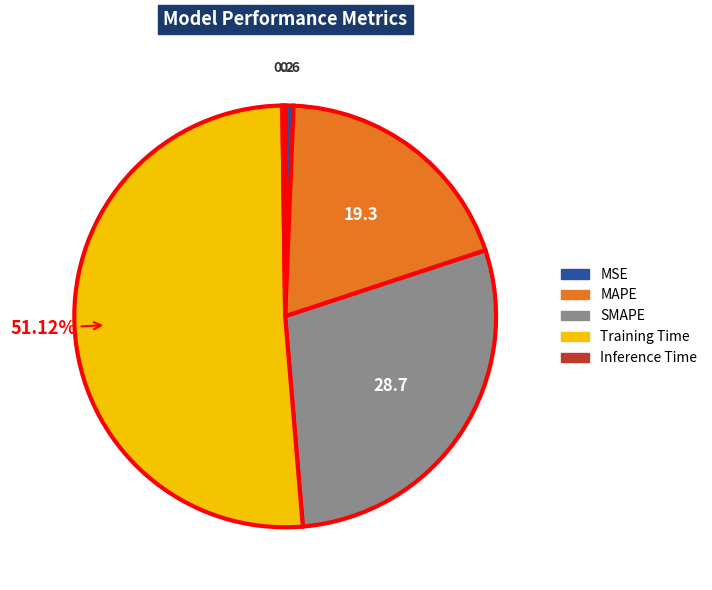

Which slice is the largest?

Training Time